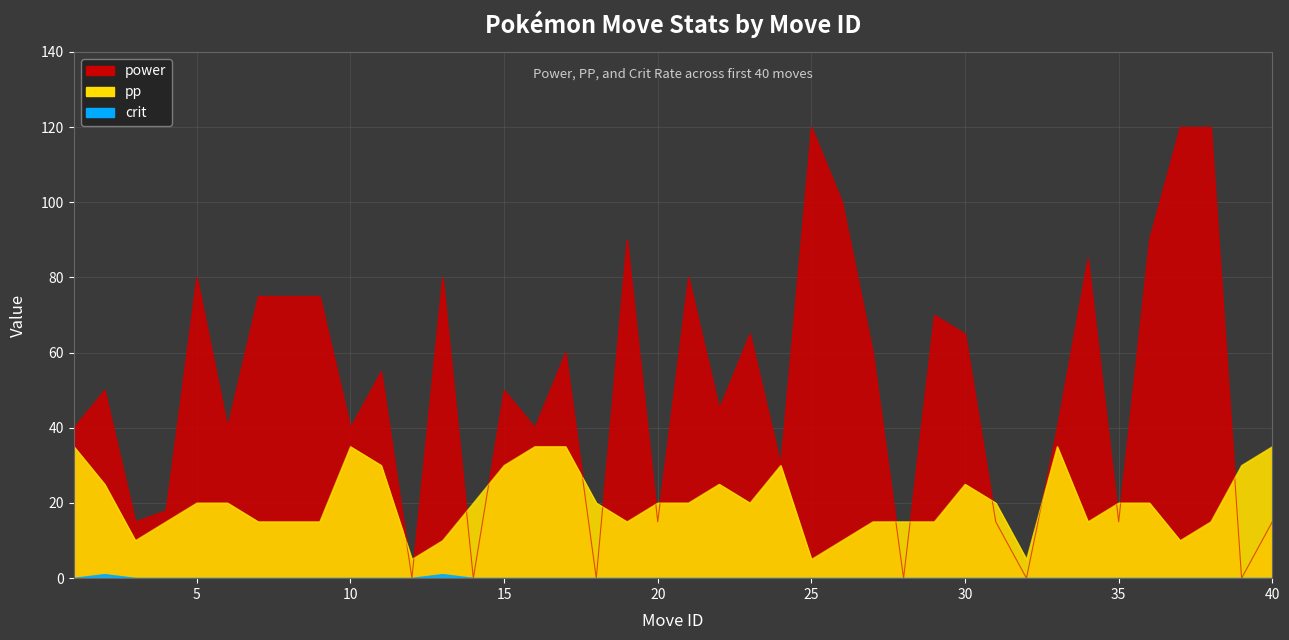

What are all the series names shown in the legend?

power, pp, crit